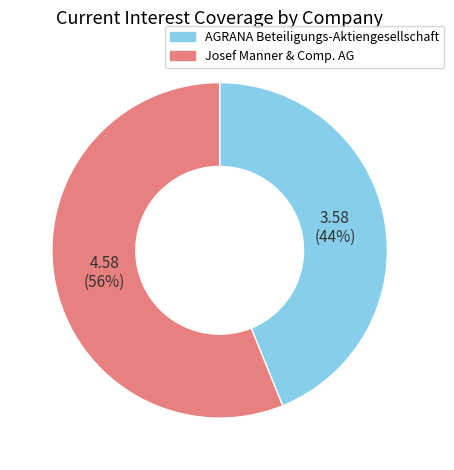

True or false: AGRANA Beteiligungs-Aktiengesellschaft accounts for 33% of the total.

False